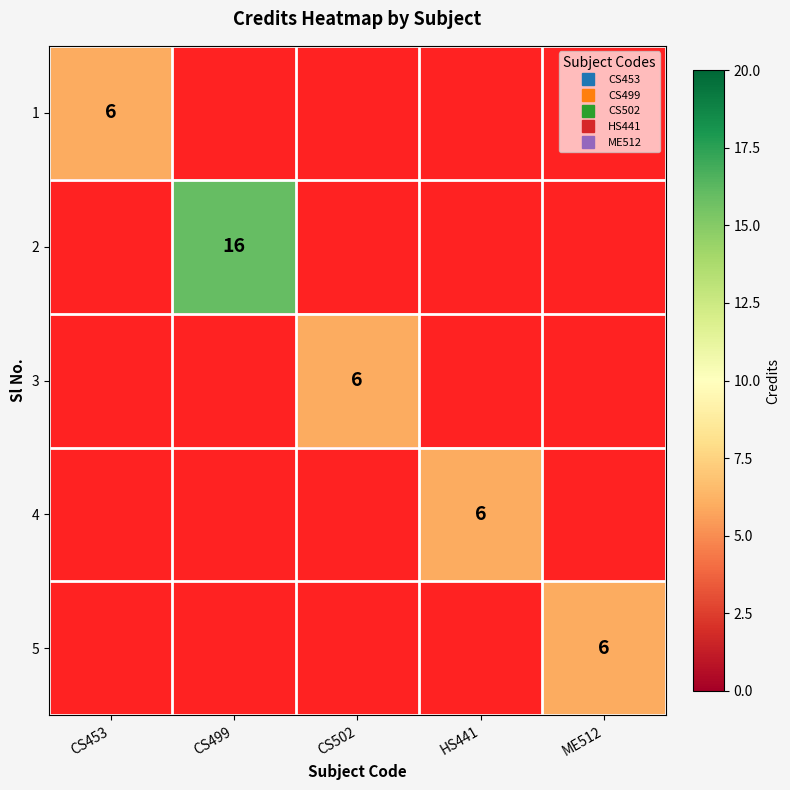

How many categories are shown in the chart?

5